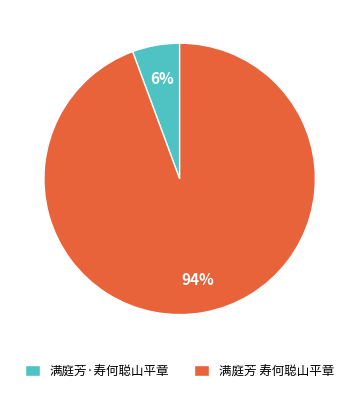

Does 满庭芳·寿何聪山平章 represent more than half of the total?

No